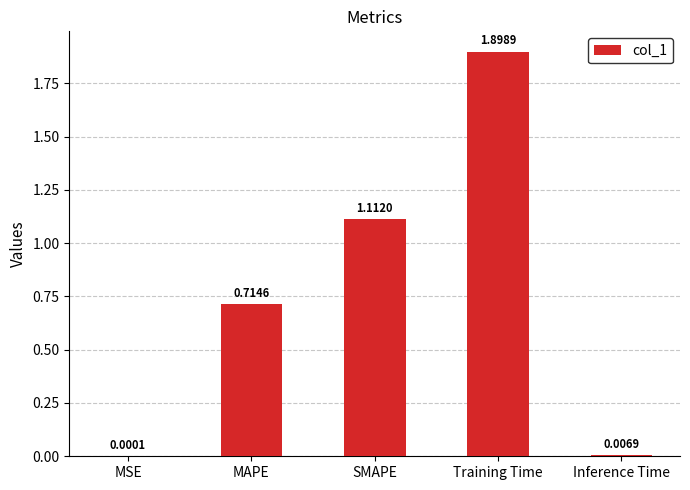

What is the change in value from MAPE to SMAPE?

+0.4